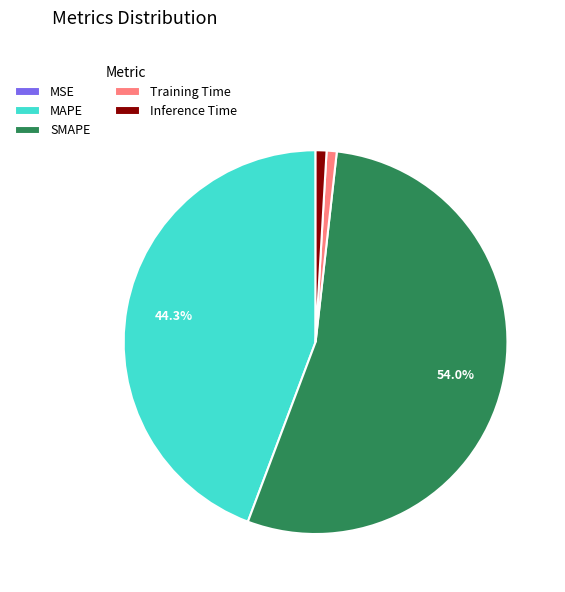

Combined, do Inference Time and MAPE account for over 50%?

No